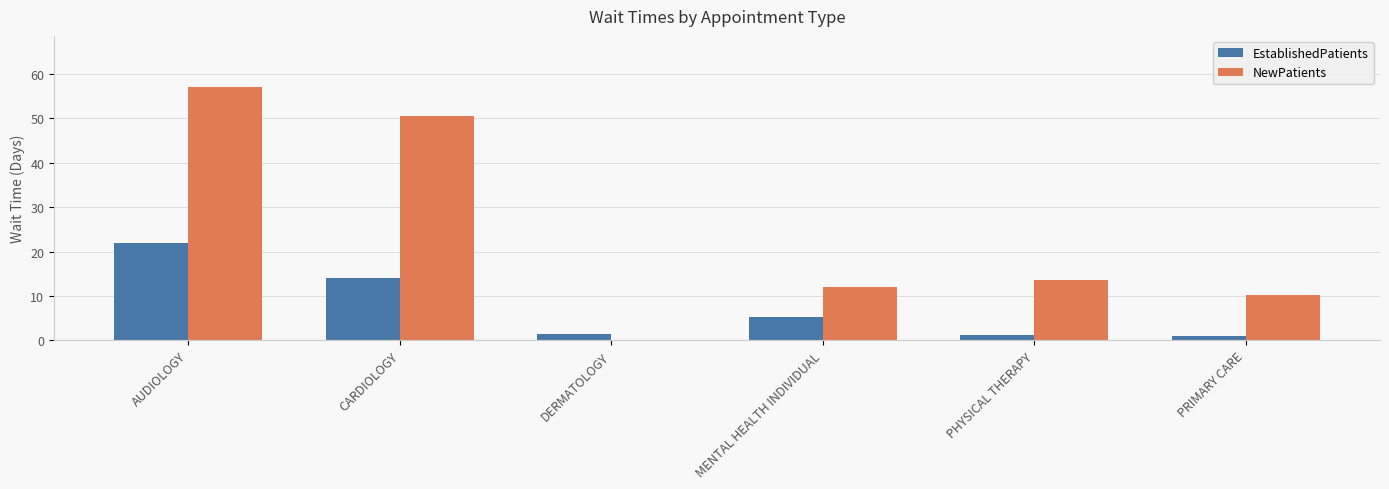

Which series changed the most between DERMATOLOGY and PRIMARY CARE?

NewPatients